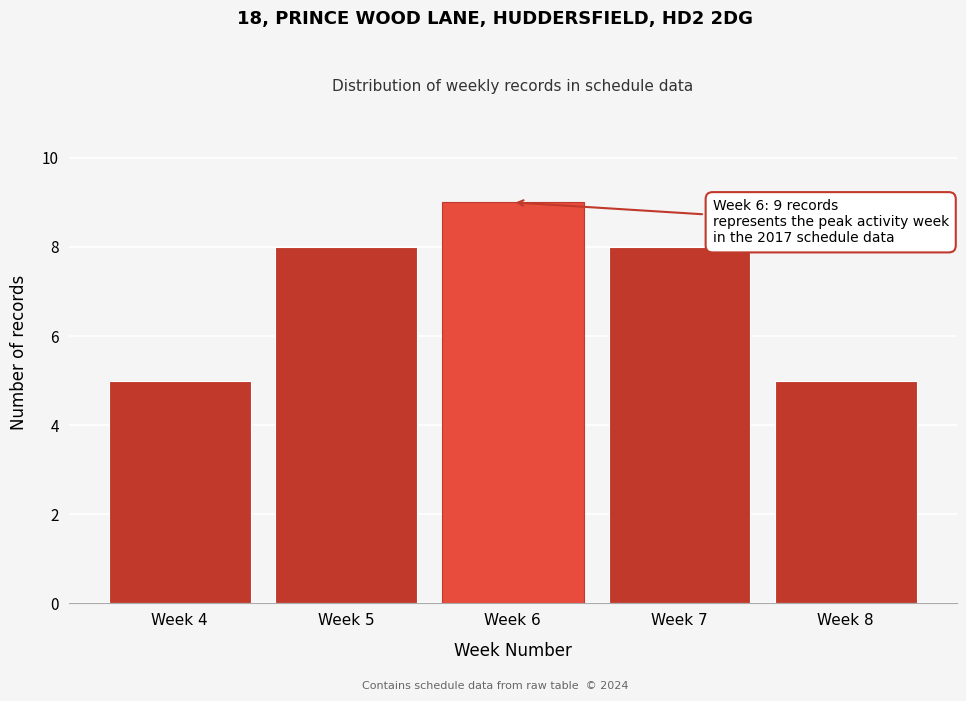

Reading right to left, what are all the values shown in this chart?

5	8	9	8	5